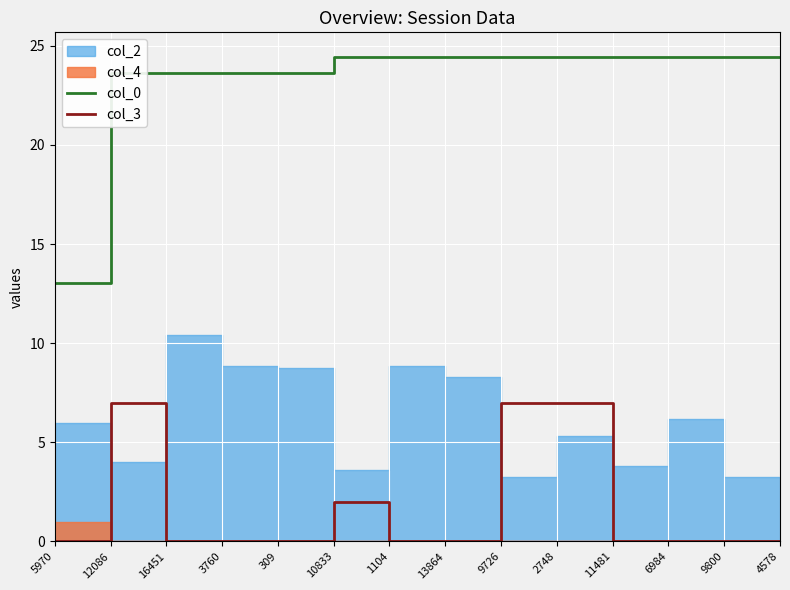

Reading right to left, what are all the values shown in this chart?

col_0: 24.5	24.5	24.5	24.5	24.5	24.5	24.5	24.5	24.5	23.6	23.6	23.6	23.6	13.0
col_3: 0.0	0.0	0.0	0.0	7.0	7.0	0.0	0.0	2.0	0.0	0.0	0.0	7.0	0.0